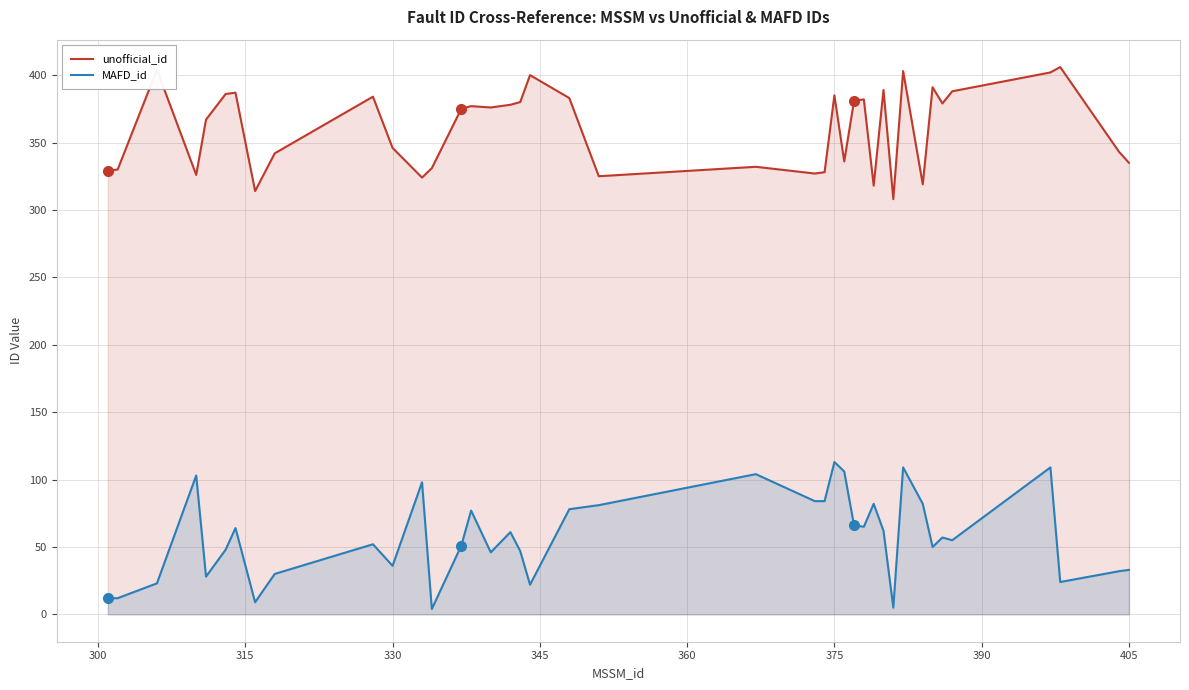

True or false: unofficial_id and MAFD_id intersect in this chart.

False